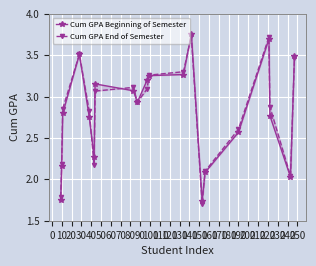

How many values in the Cum GPA End of Semester series exceed 2?

18